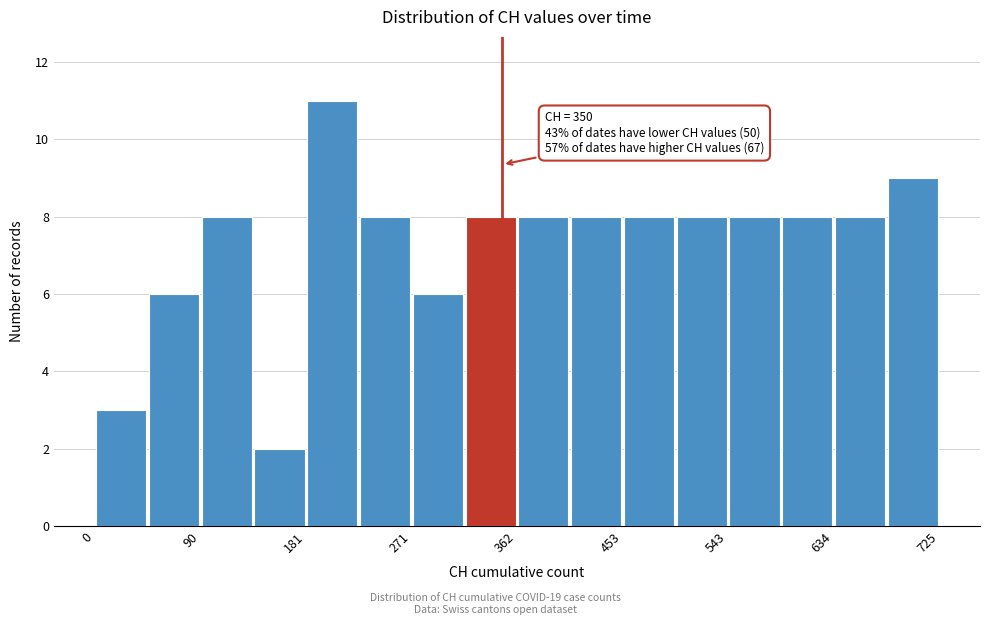

Over which range of the x-axis is the bar tallest?

180 to 230